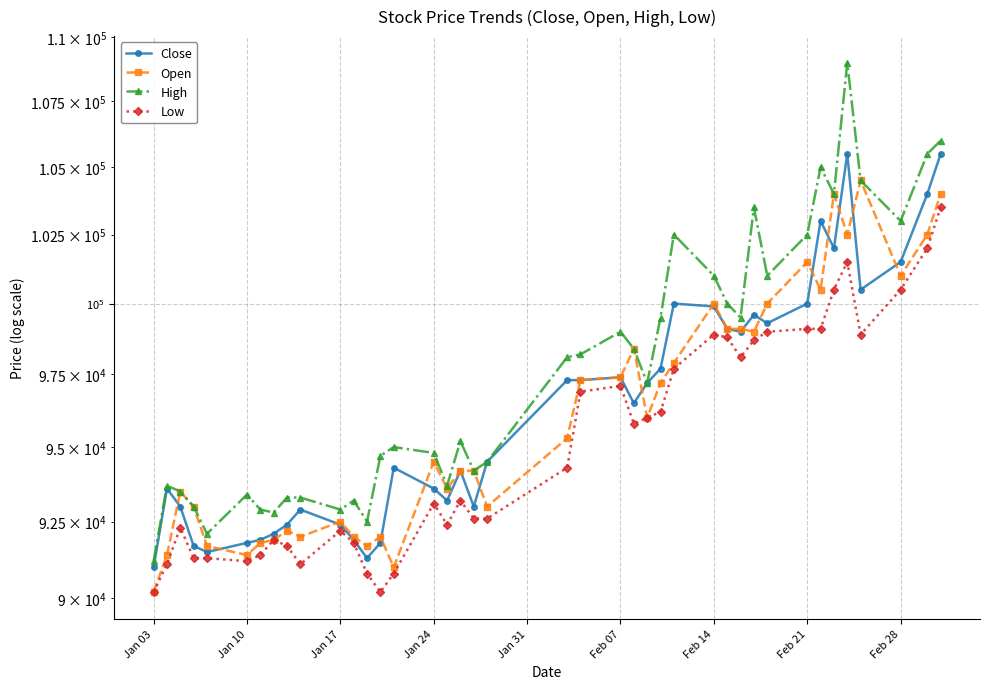

Reading left to right, extract all data points from this chart.

Close: 91000	93600	93000	91700	91500	91800	91900	92100	92400	92900	92400	91900	91300	91800	94300	93600	93200	94200	93000	94500	97300	97300	97400	96500	97200	97700	100000	99900	99100	99000	99600	99300	100000	103000	102000	105500	100500	101500	104000	105500
Open: 90200	91400	93500	93000	91700	91400	91800	91900	92200	92000	92500	92000	91700	92000	91000	94500	93600	94200	94200	93000	95300	97300	97400	98400	96000	97200	97900	100000	99100	99100	99000	100000	101500	100500	104000	102500	104500	101000	102500	104000
High: 91200	93700	93500	93000	92100	93400	92900	92800	93300	93300	92900	93200	92500	94700	95000	94800	93700	95200	94200	94500	98100	98200	99000	98400	97200	99500	102500	101000	100000	99500	103500	101000	102500	105000	104000	109000	104500	103000	105500	106000
Low: 90200	91100	92300	91300	91300	91200	91400	91900	91700	91100	92200	91800	90800	90200	90800	93100	92400	93200	92600	92600	94300	96900	97100	95800	96000	96200	97700	98900	98800	98100	98700	99000	99100	99100	100500	101500	98900	100500	102000	103500